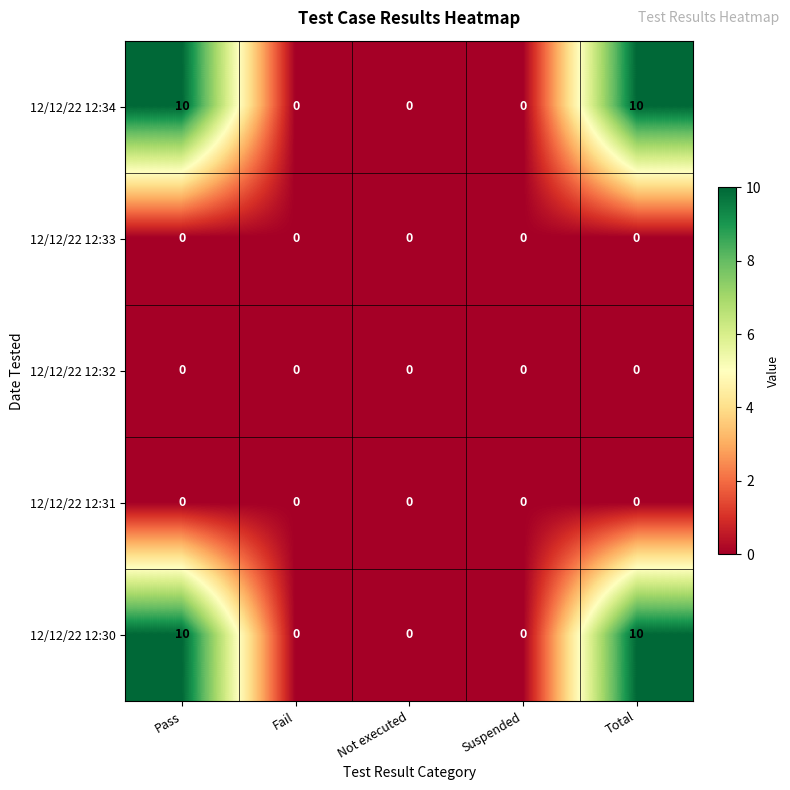

Reading left to right, extract all data points from this chart.

12/12/22 12:34: Pass=10	Fail=0	Not executed=0	Suspended=0	Total=10
12/12/22 12:33: Pass=0	Fail=0	Not executed=0	Suspended=0	Total=0
12/12/22 12:32: Pass=0	Fail=0	Not executed=0	Suspended=0	Total=0
12/12/22 12:31: Pass=0	Fail=0	Not executed=0	Suspended=0	Total=0
12/12/22 12:30: Pass=10	Fail=0	Not executed=0	Suspended=0	Total=10